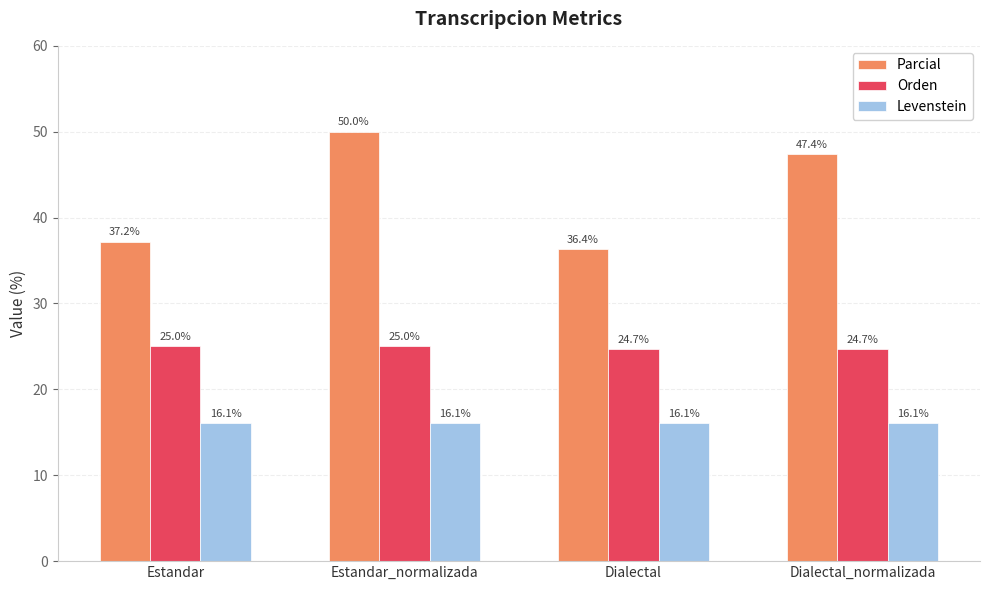

Reading left to right, extract all data points from this chart.

Parcial: Estandar=37.2	Estandar_normalizada=50.0	Dialectal=36.4	Dialectal_normalizada=47.4
Orden: Estandar=25.0	Estandar_normalizada=25.0	Dialectal=24.7	Dialectal_normalizada=24.7
Levenstein: Estandar=16.1	Estandar_normalizada=16.1	Dialectal=16.1	Dialectal_normalizada=16.1